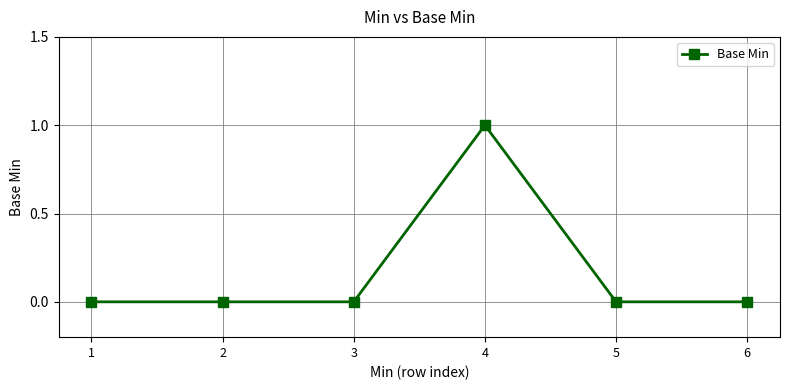

True or false: there are more than 2 points higher than both neighbors.

False